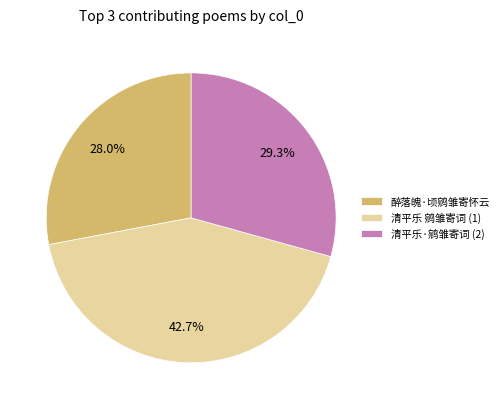

Is there a majority slice in this chart?

No